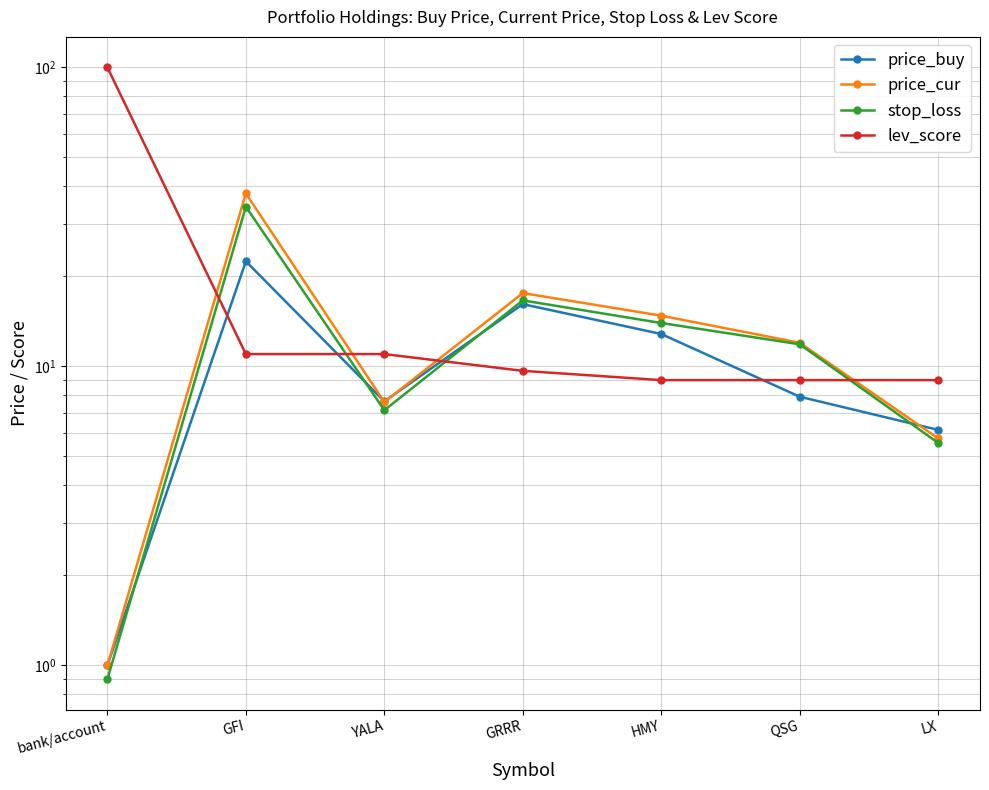

Reading left to right, transcribe all the data shown in this chart.

price_buy: bank/account=1.0	GFI=22.5	YALA=7.6	GRRR=16.2	HMY=12.8	QSG=7.9	LX=6.1
price_cur: bank/account=1.0	GFI=37.9	YALA=7.6	GRRR=17.6	HMY=14.8	QSG=12.0	LX=5.7
stop_loss: bank/account=0.9	GFI=34.2	YALA=7.1	GRRR=16.6	HMY=14.0	QSG=11.9	LX=5.5
lev_score: bank/account=100.0	GFI=11.0	YALA=11.0	GRRR=9.7	HMY=9.0	QSG=9.0	LX=9.0